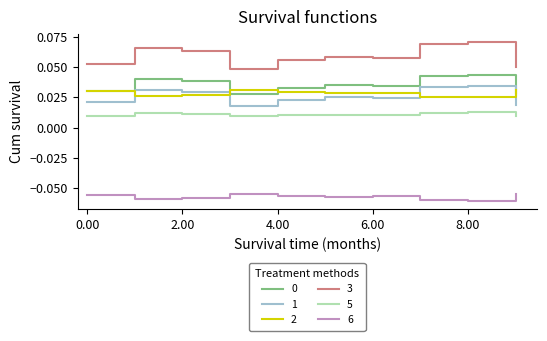

Which series has the widest spread of values?

3